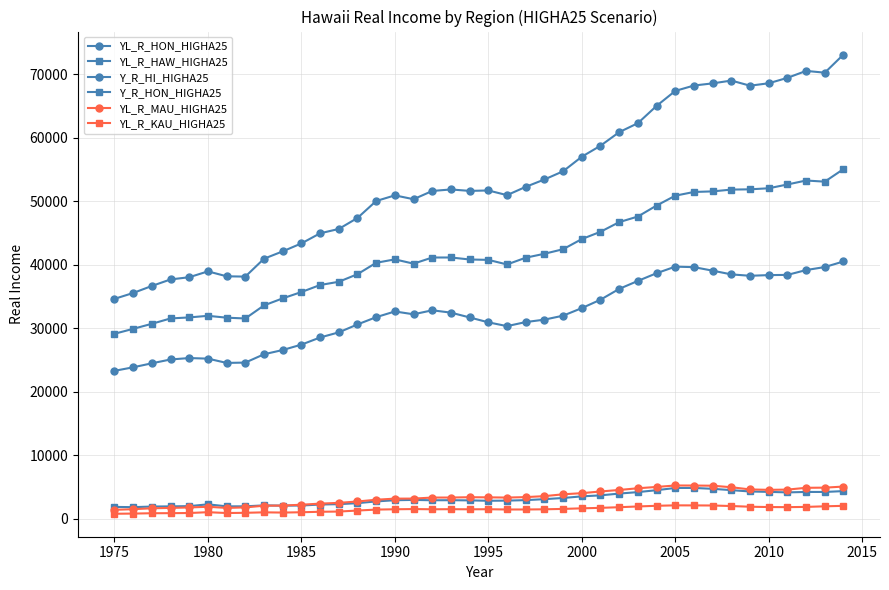

In YL_R_HON_HIGHA25, how many points are lower than both neighbors (excluding endpoints)?

4